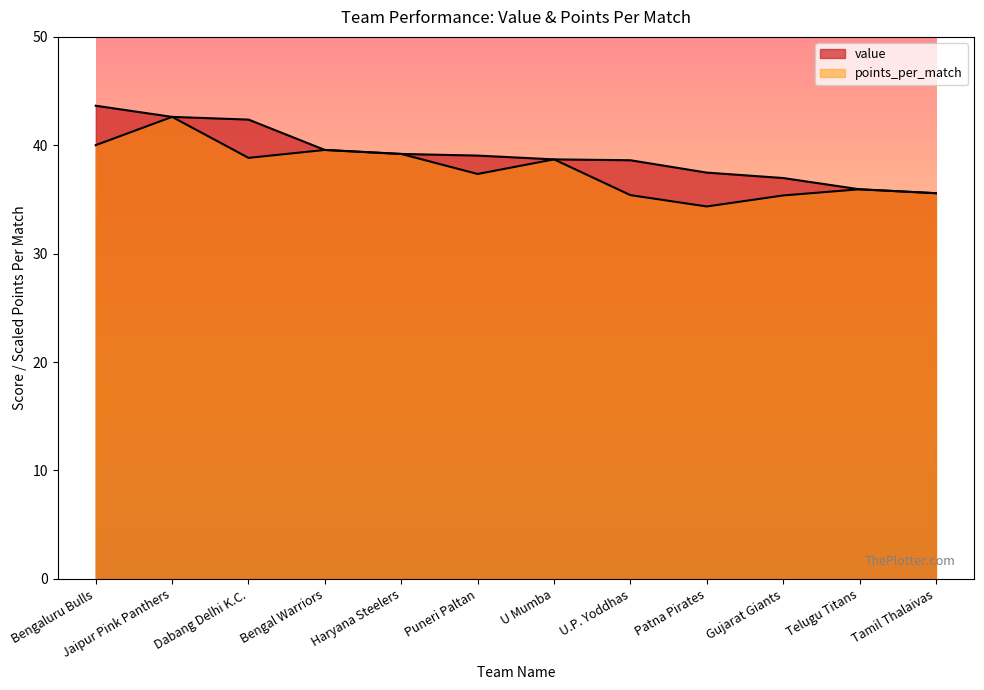

List the series in order of their peak value, highest first.

value, points_per_match